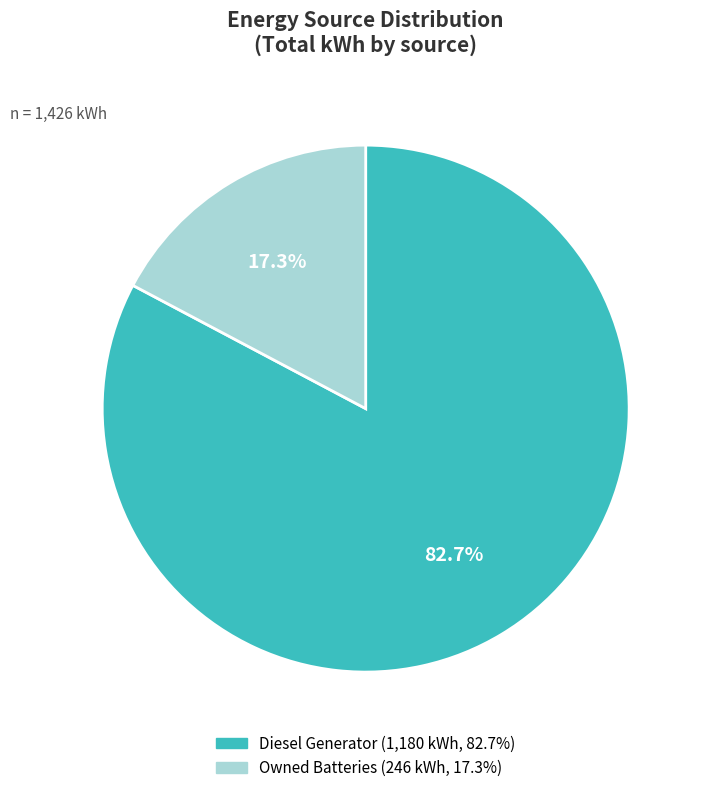

Is there any slice that represents more than half of the pie?

Yes